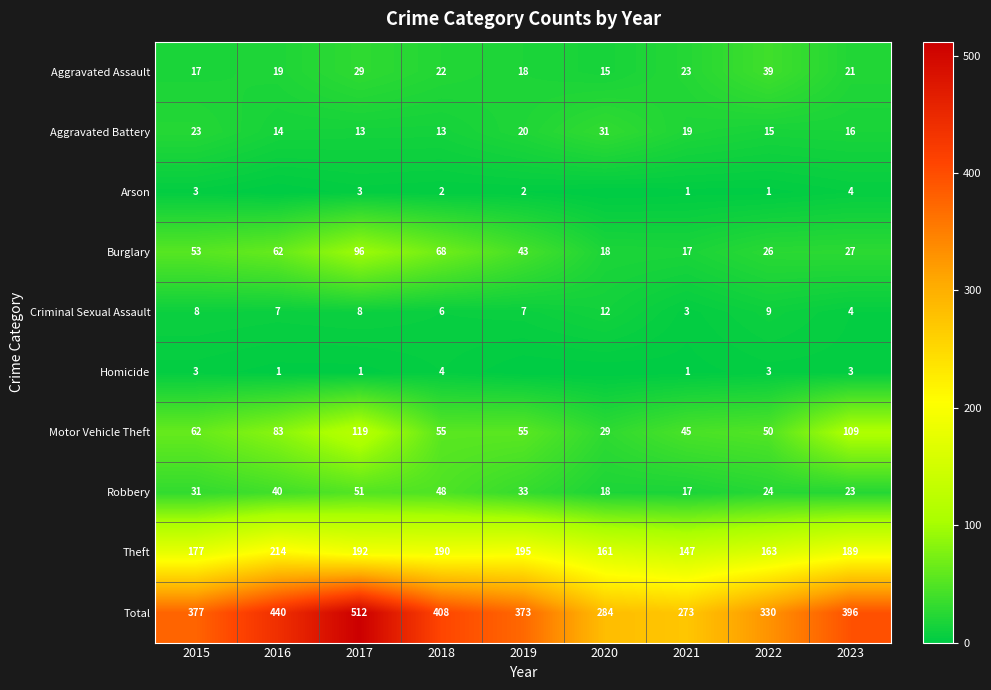

Read the Robbery value at 2021, to the nearest 10.

20